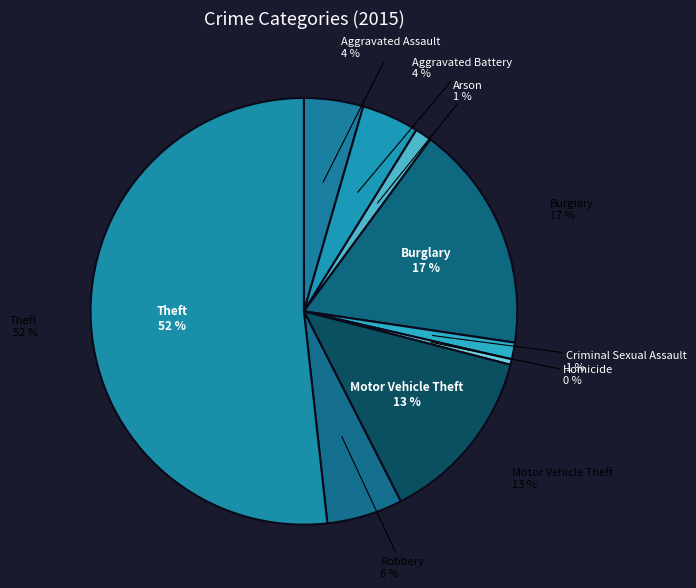

How many slices are in this pie chart?

9